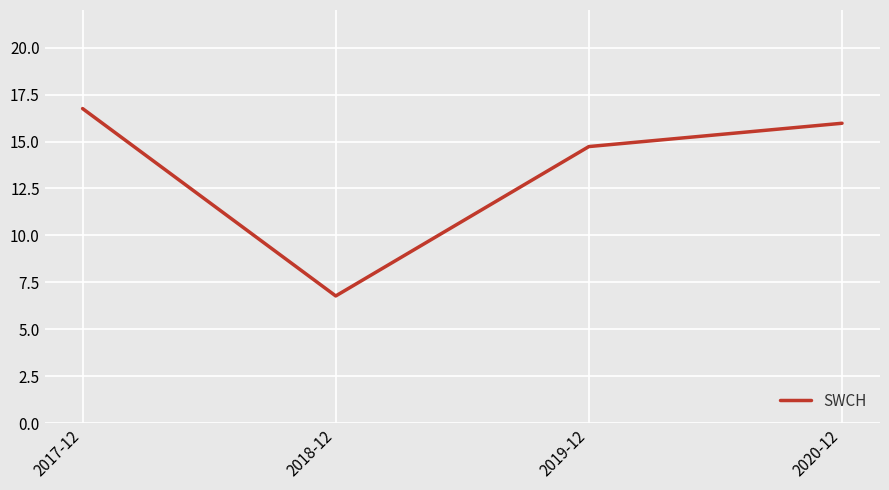

Which label corresponds to the smallest value in the chart?

2018-12